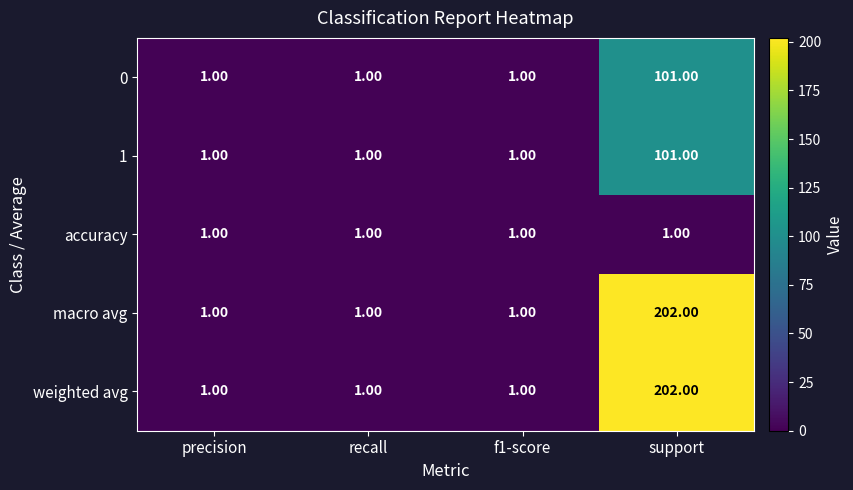

What is the total value across all series at support?

607